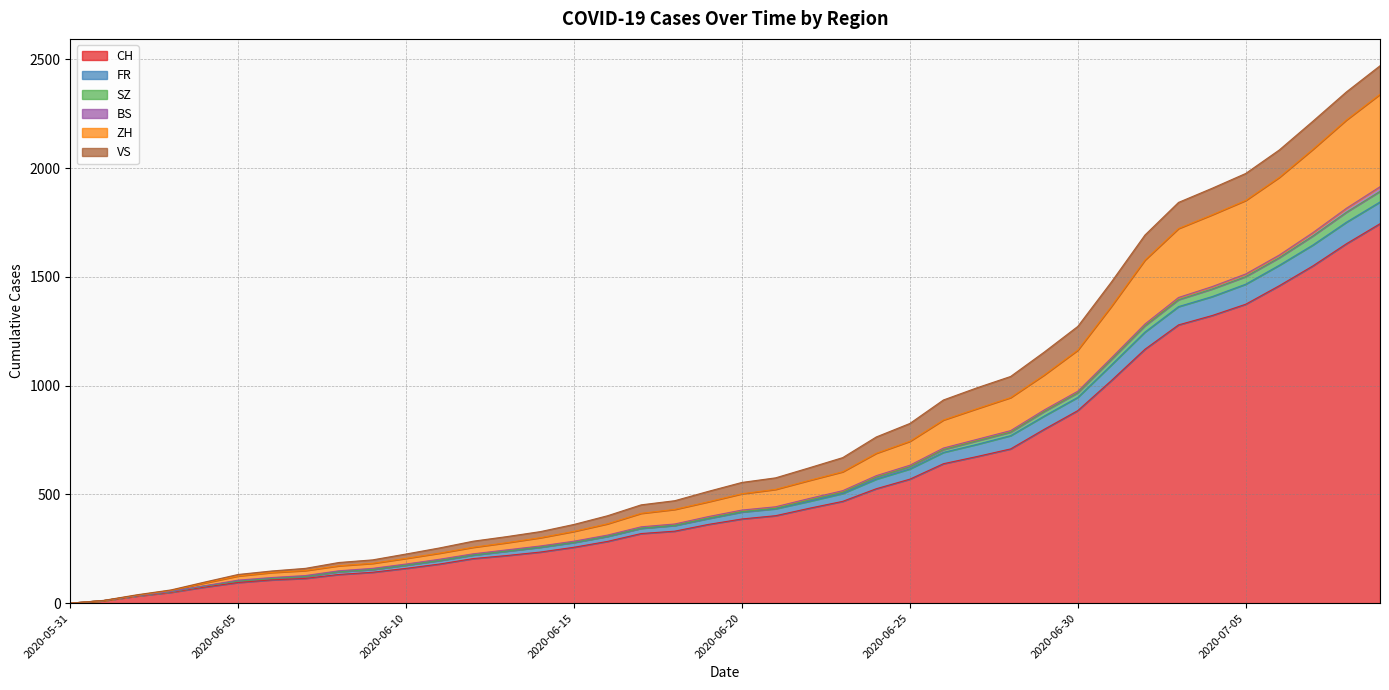

The CH series shows 227 at 2020-06-18. True or false?

False